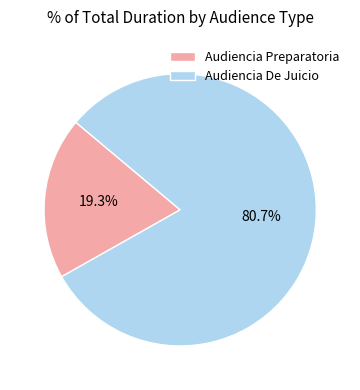

Is it true that Audiencia De Juicio is 89% of the pie?

False